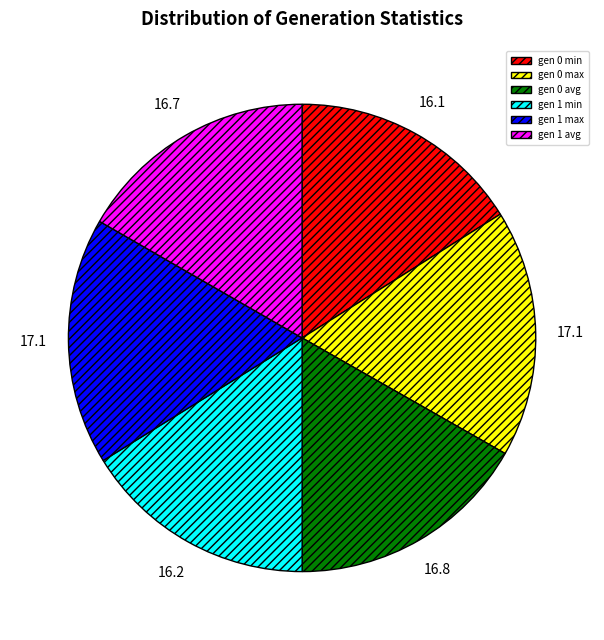

Combined, do gen 0 max and gen 1 max account for over 50%?

No